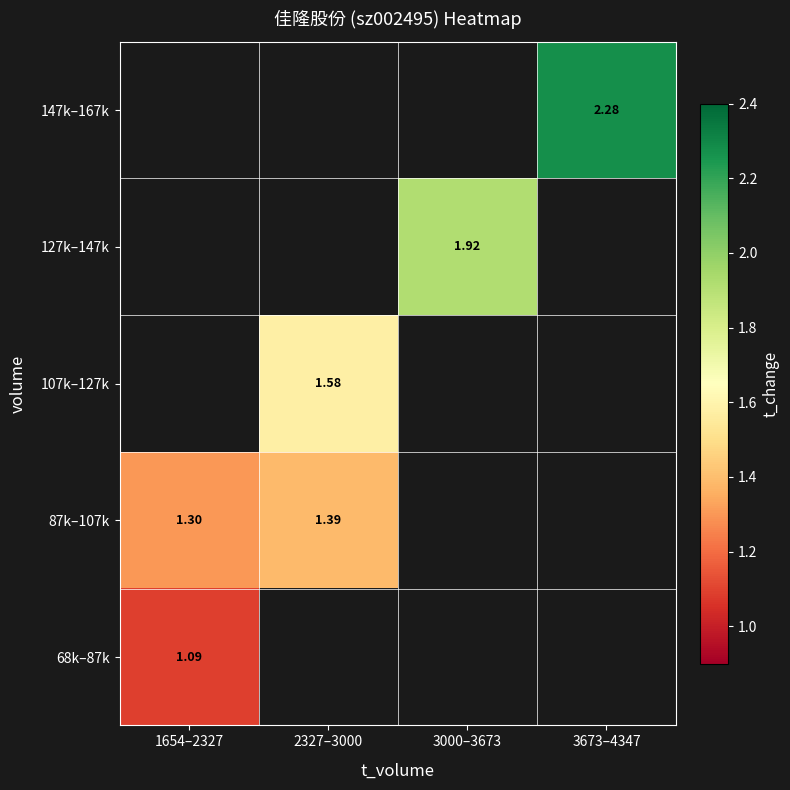

Rank the series by their maximum value, from lowest to highest.

68k–87k, 87k–107k, 107k–127k, 127k–147k, 147k–167k